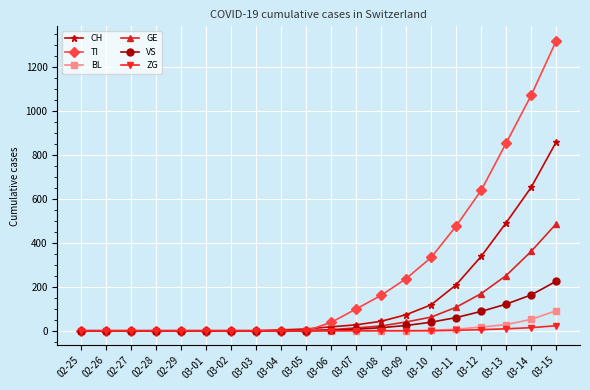

How many data points does each series have?

20